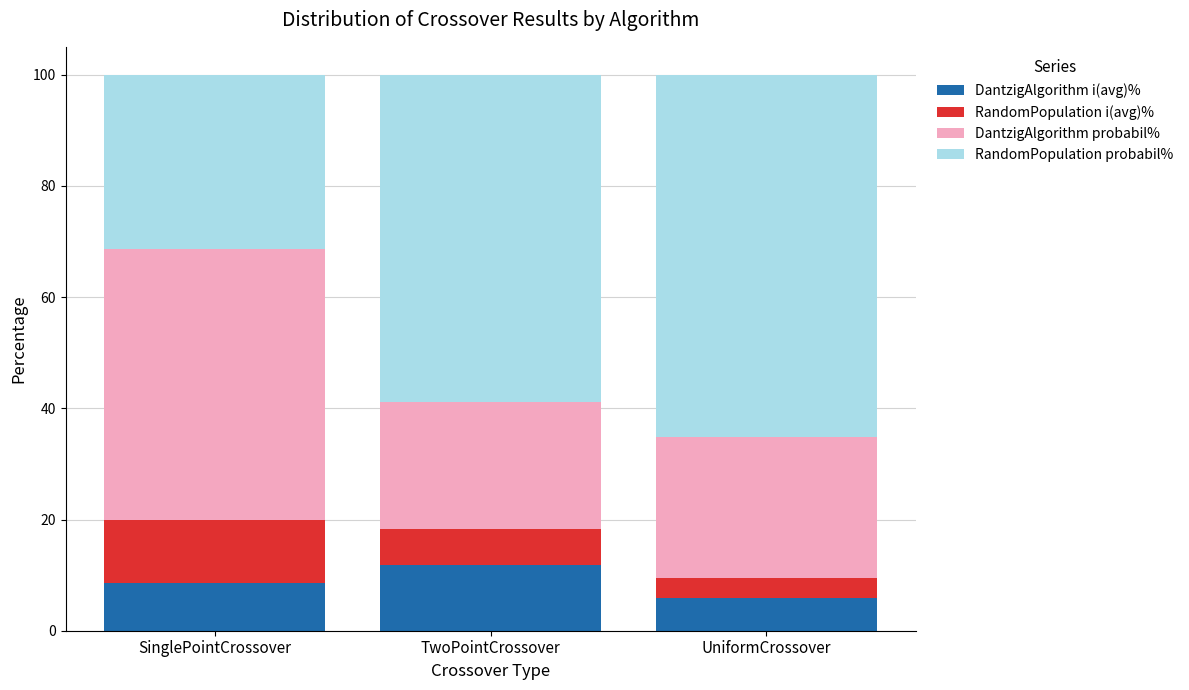

What is the total value across all series at TwoPointCrossover?

100.0